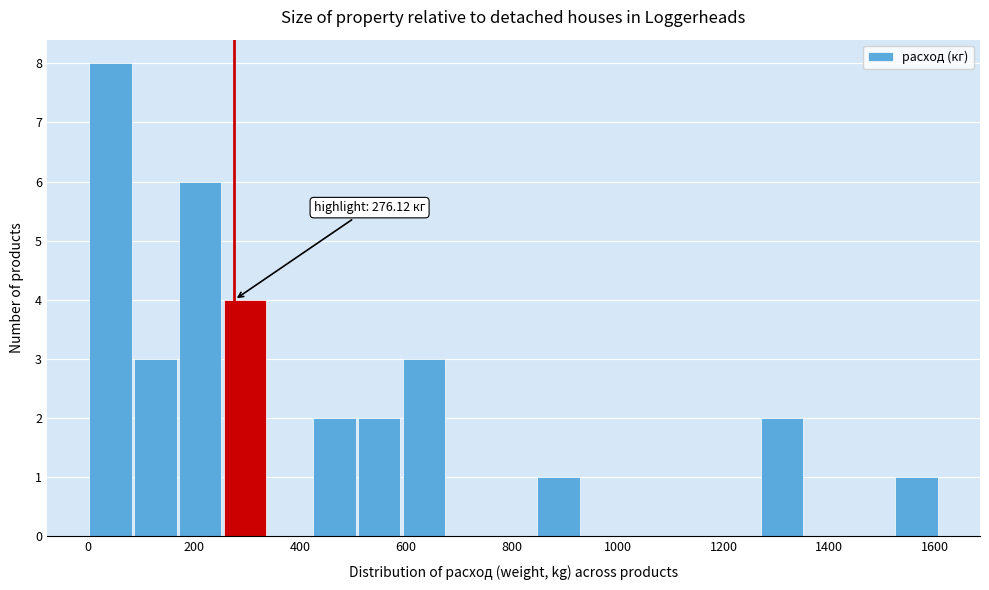

Over which range of the x-axis is the bar tallest?

0 to 80